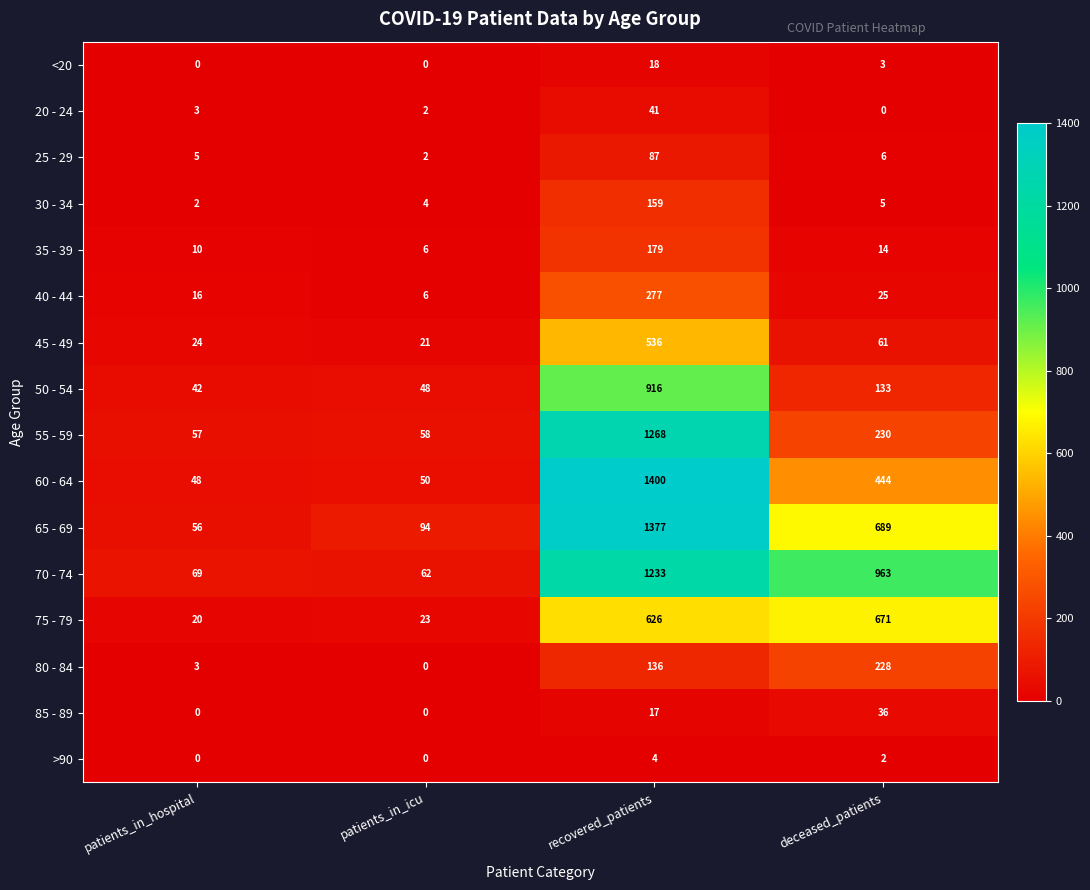

At which category does the chart reach its peak across all series?

recovered_patients